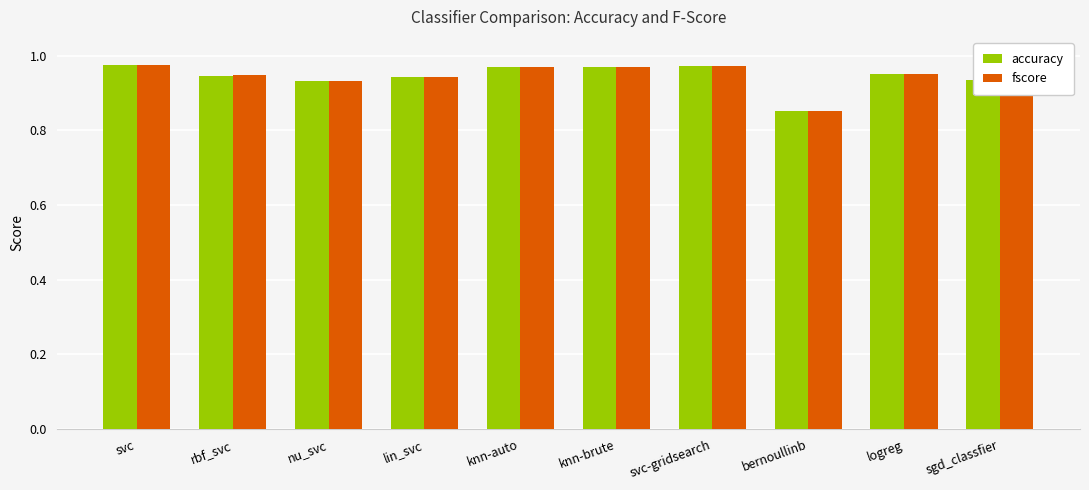

How many categories are shown in the chart?

10